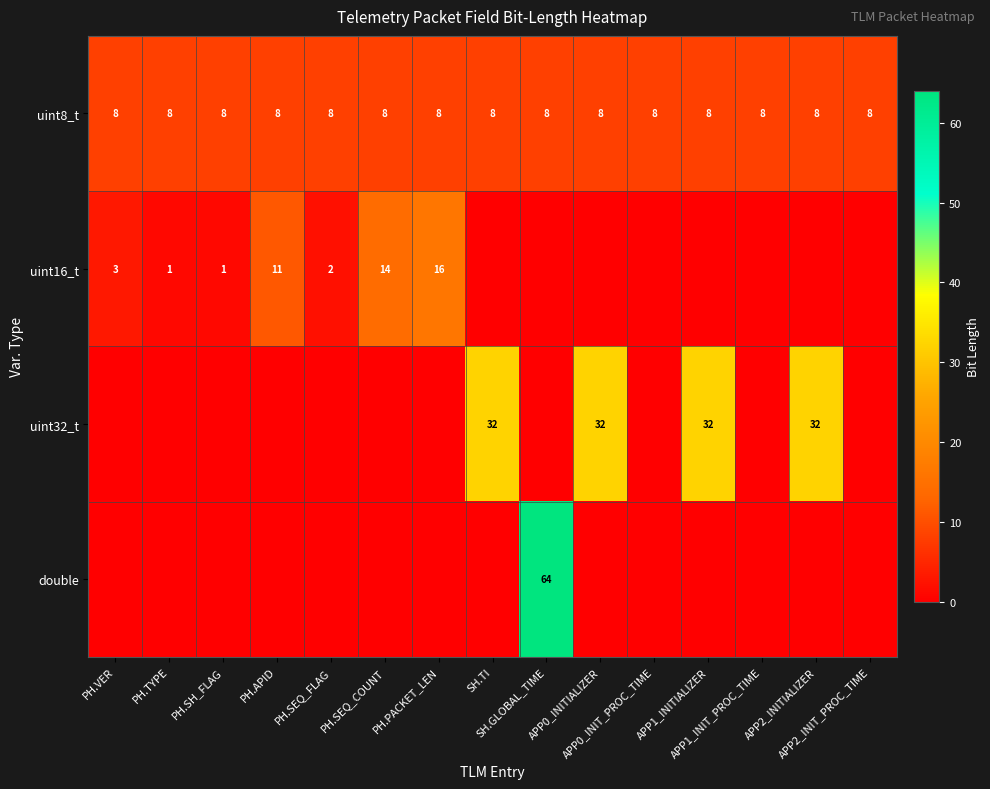

The double series shows -36 at APP2_INITIALIZER. True or false?

False